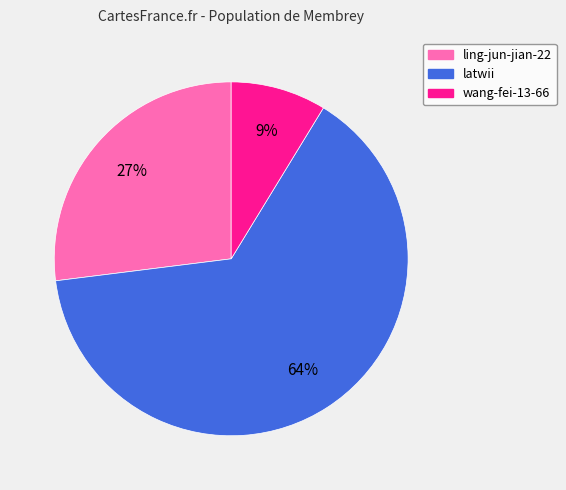

What is the majority slice?

latwii